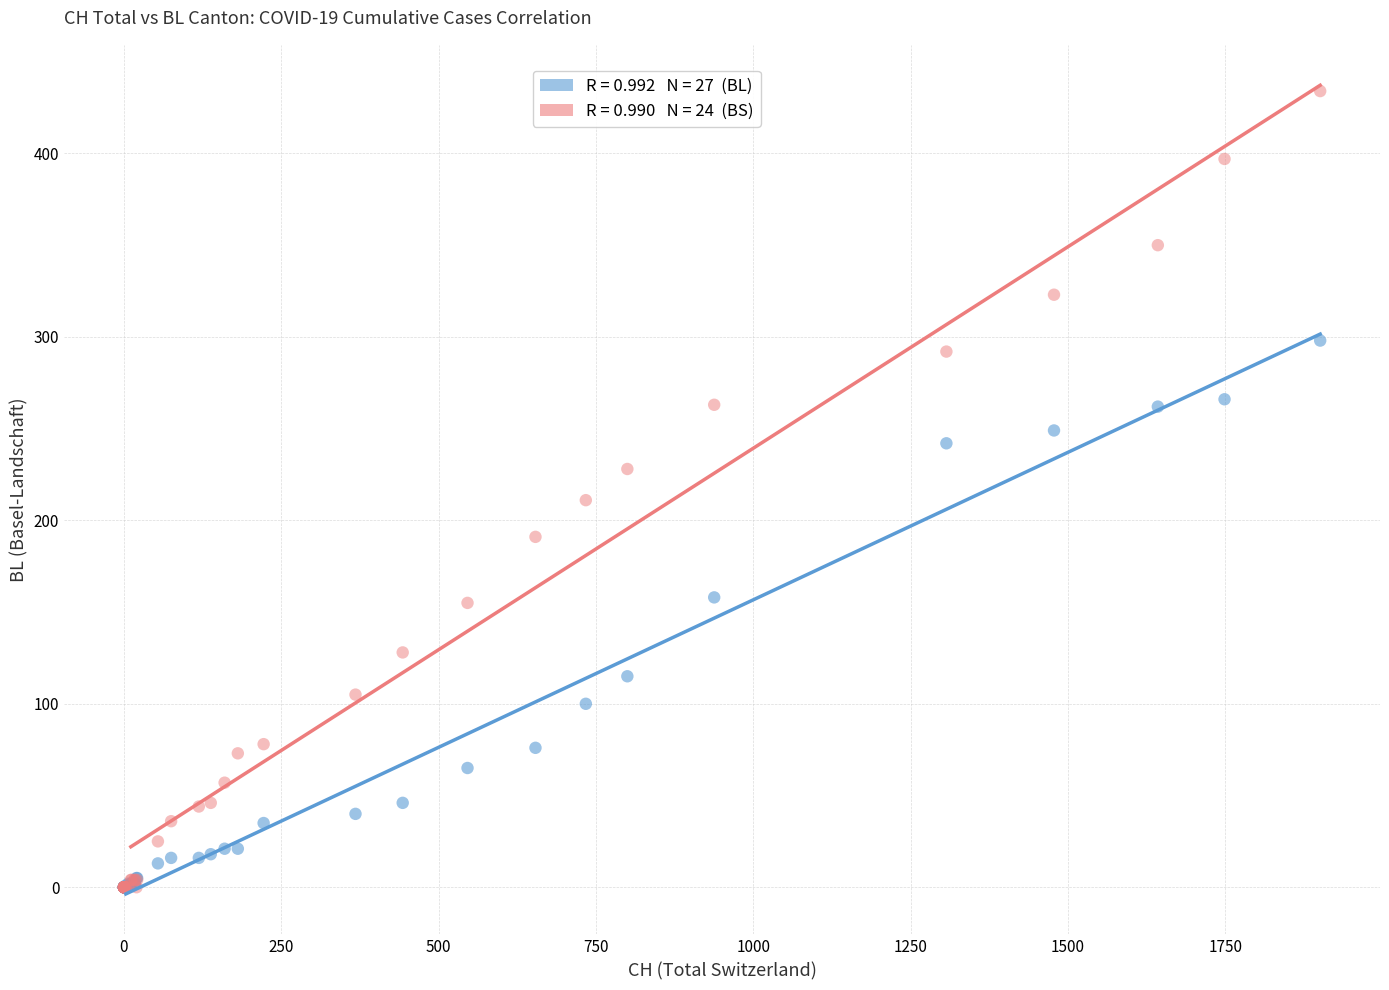

Across all series, what Y value is closest to 217?

211